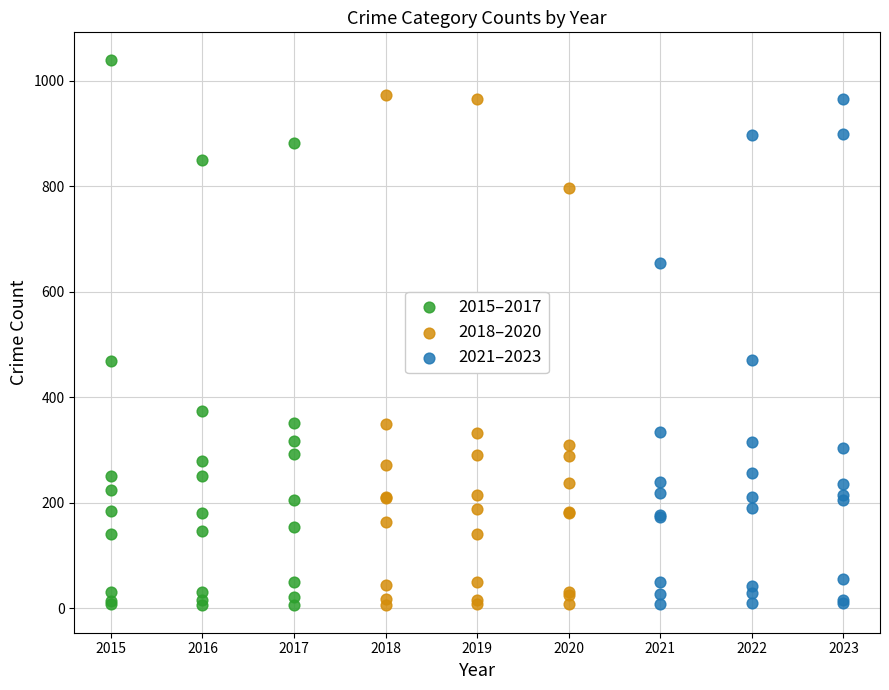

What are all the series names shown in the legend?

2015–2017, 2018–2020, 2021–2023